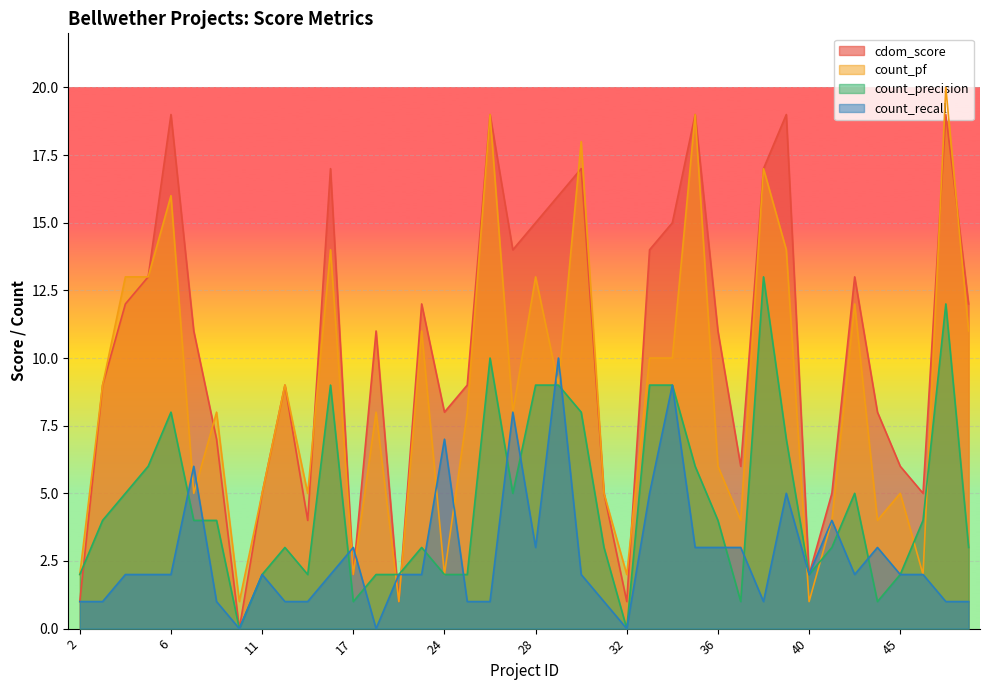

Is it true that count_pf equals 2 at 32?

True